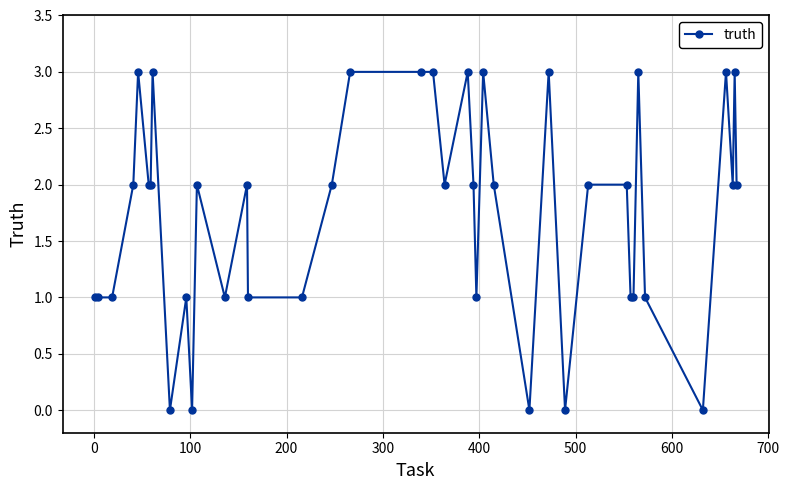

What is the difference between the second highest and second lowest values?

3